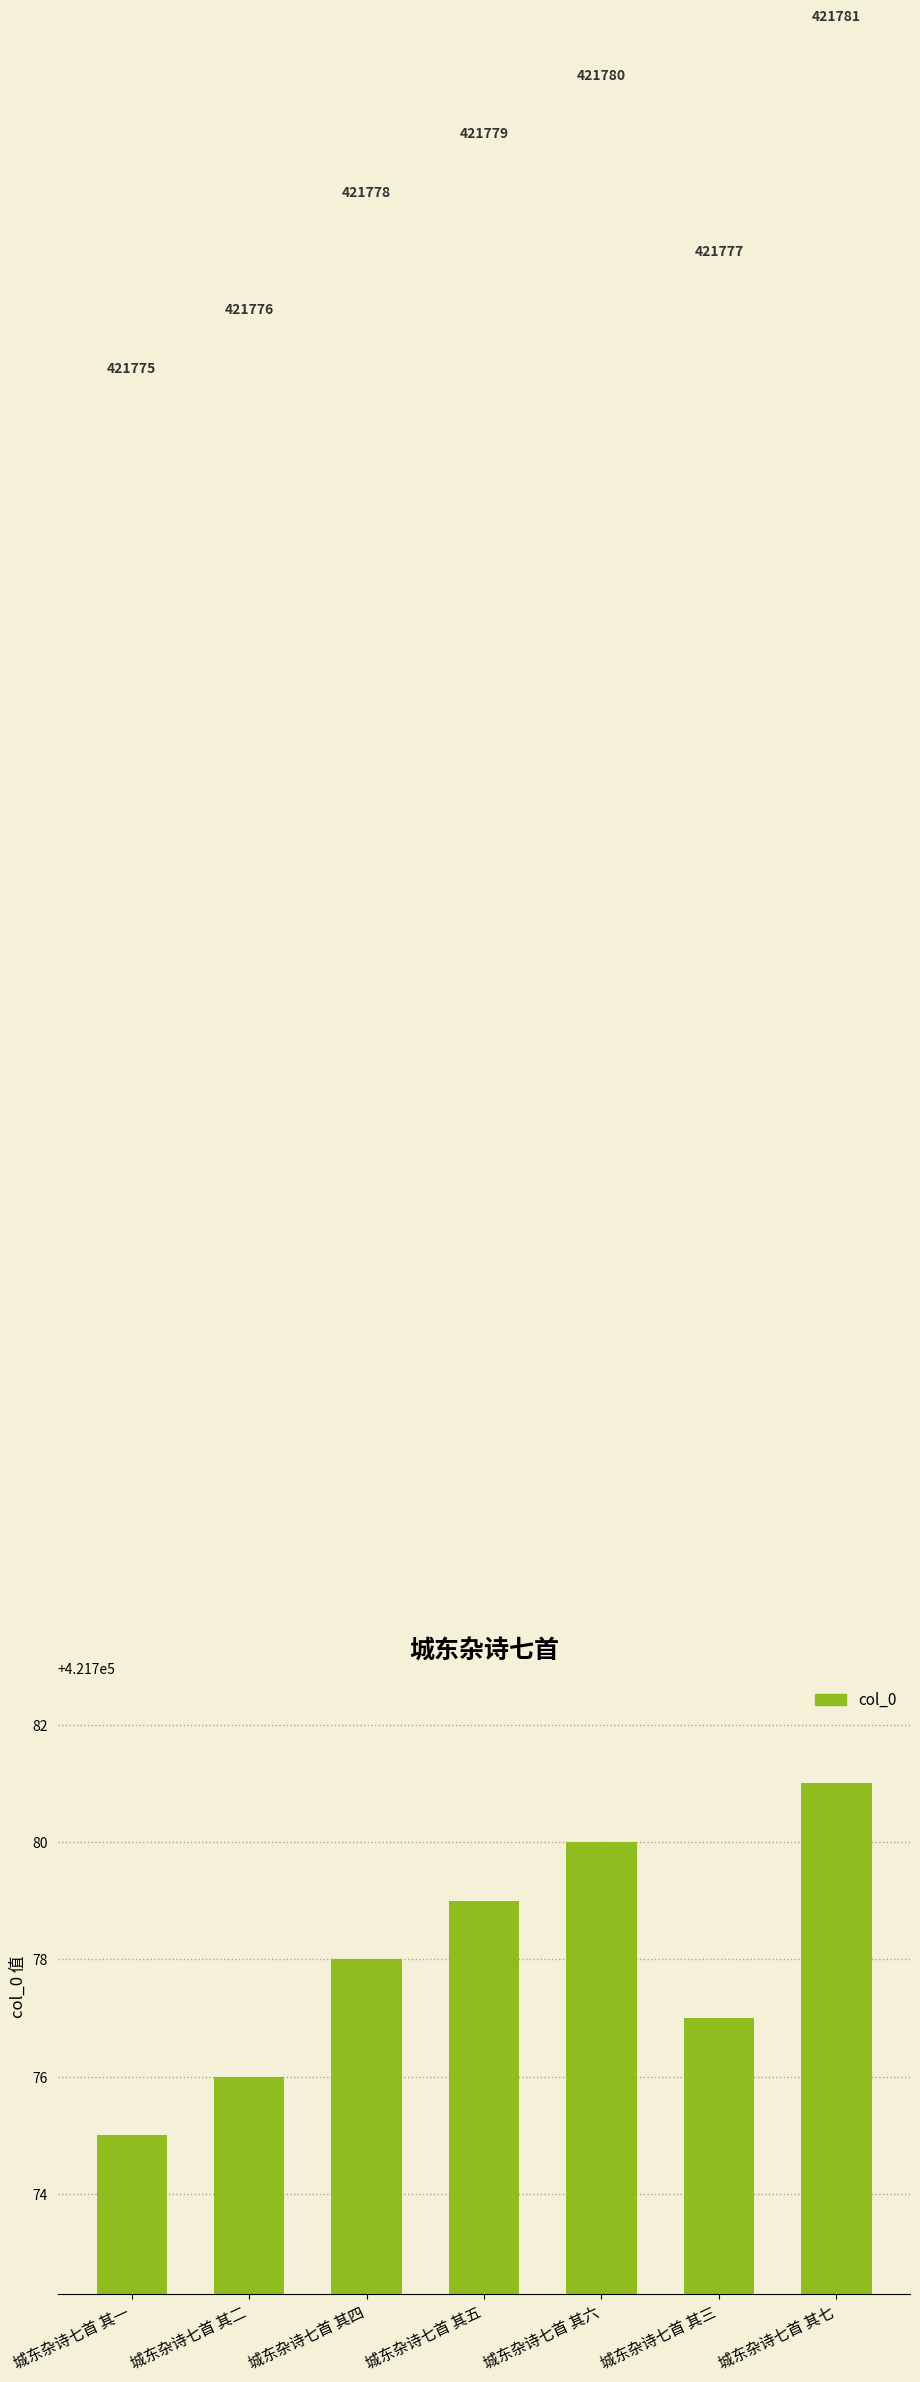

At which category does the chart reach its peak across all series?

城东杂诗七首 其七